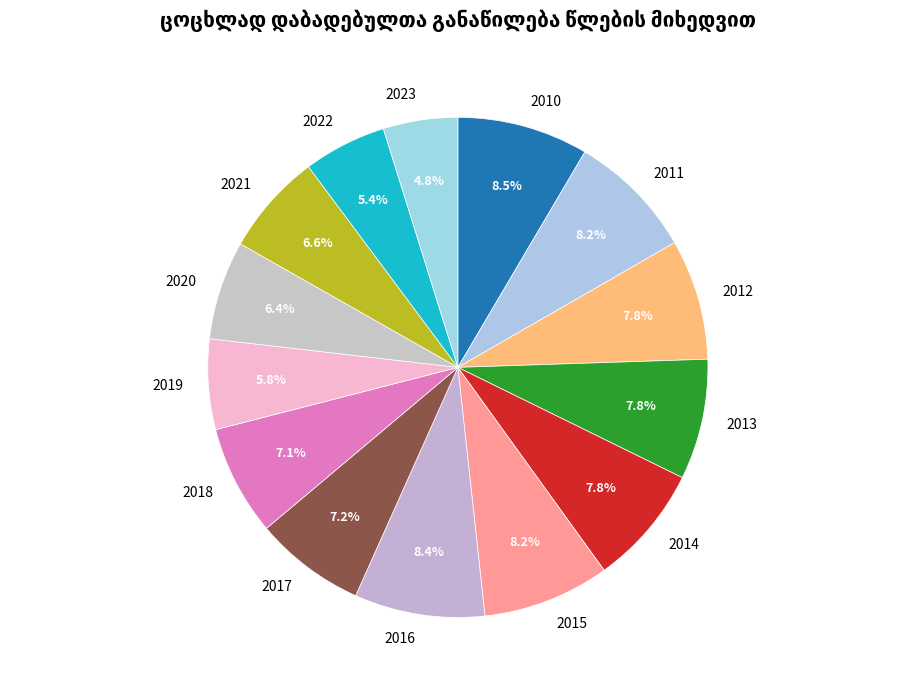

Approximately how many times larger is the value at 2017 compared to 2012?

0.9